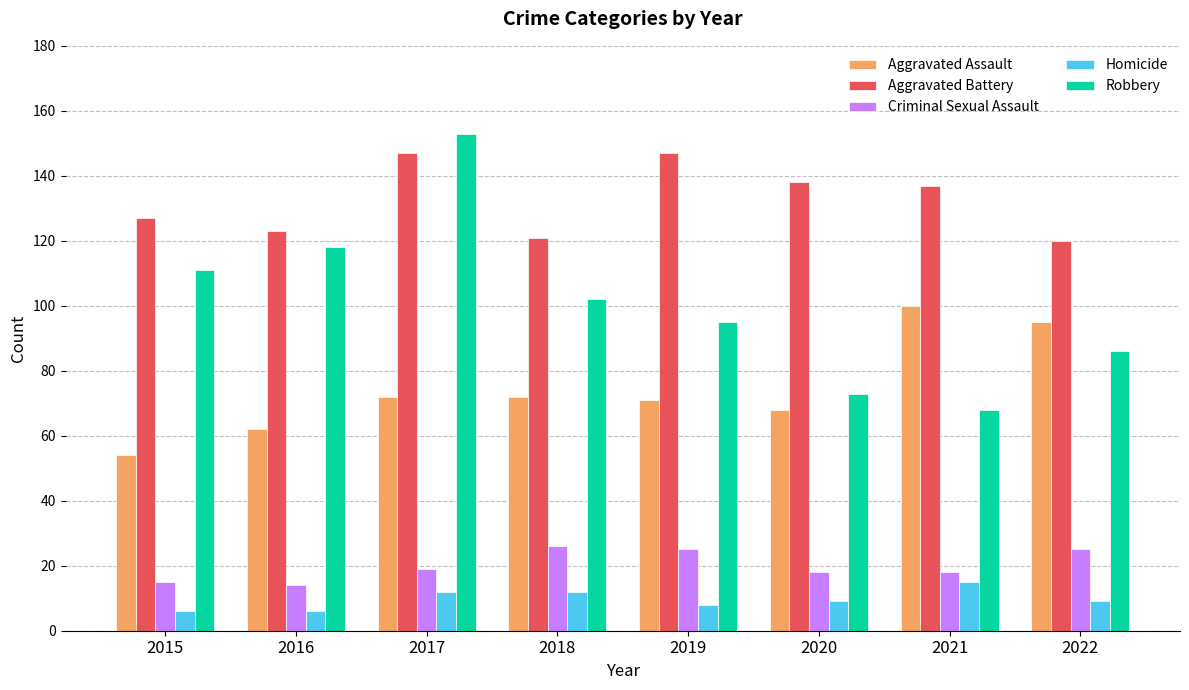

How many data points does each series have?

8